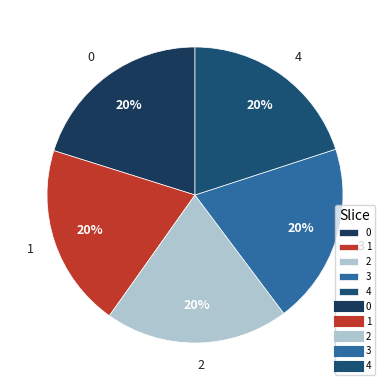

Is the sum of 3 and 2 greater than half?

No